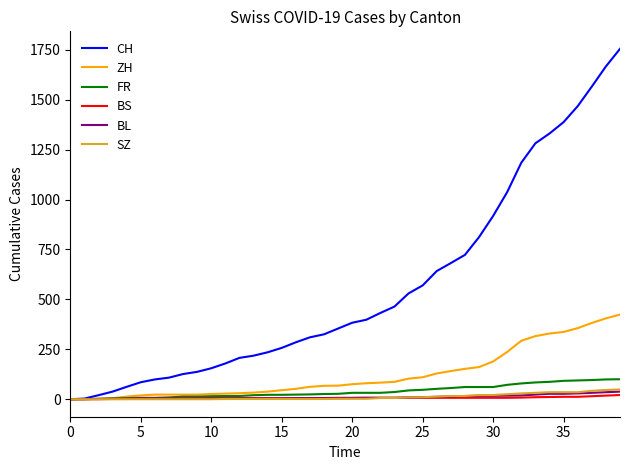

What is the maximum value shown in the chart?

1755